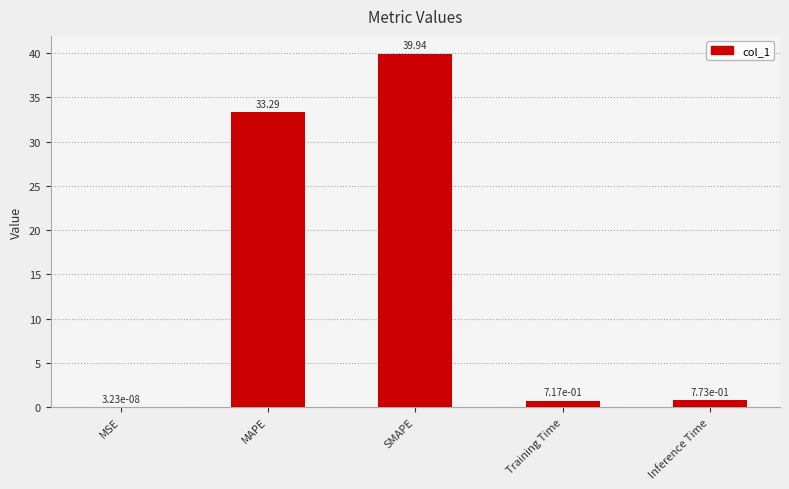

What is the sum of all values?

74.7